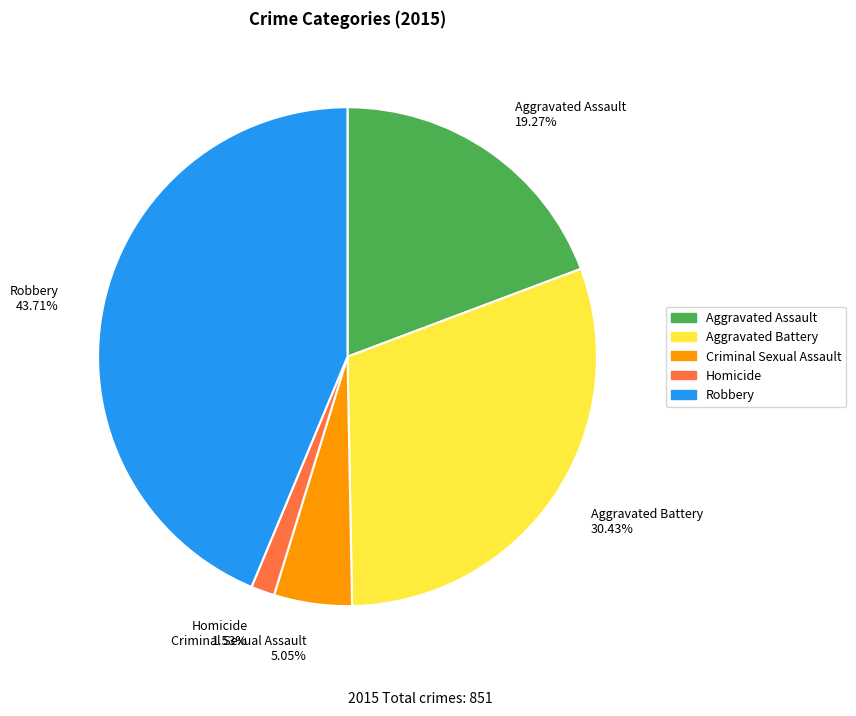

To the nearest percent, what is the combined percentage of Homicide and Aggravated Assault?

21%